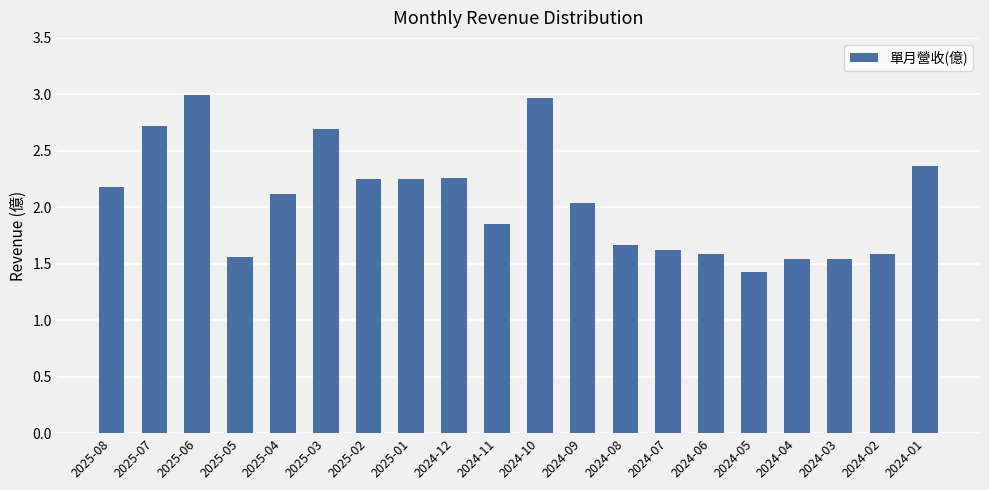

What is the sum of the values at 2025-05 and 2025-04?

3.7